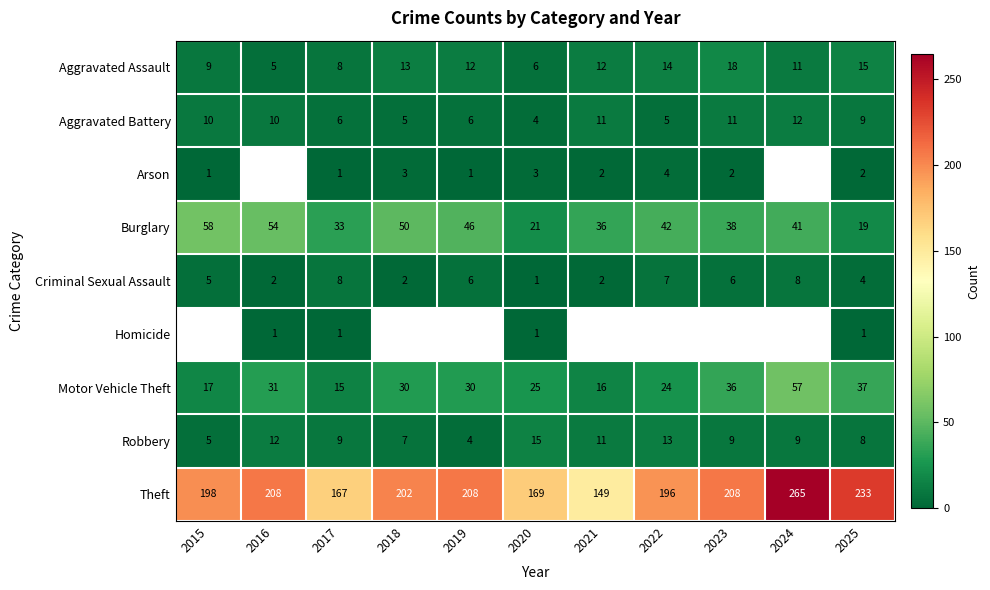

True or false: Aggravated Assault has a value of 16 at 2021.

False